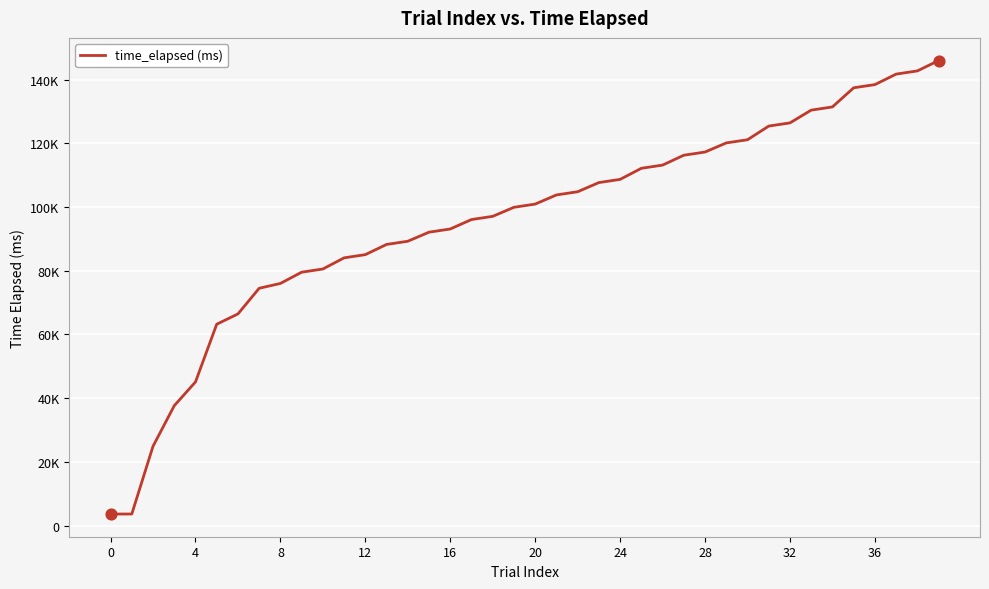

Is this an area chart (filled region under the line)?

No